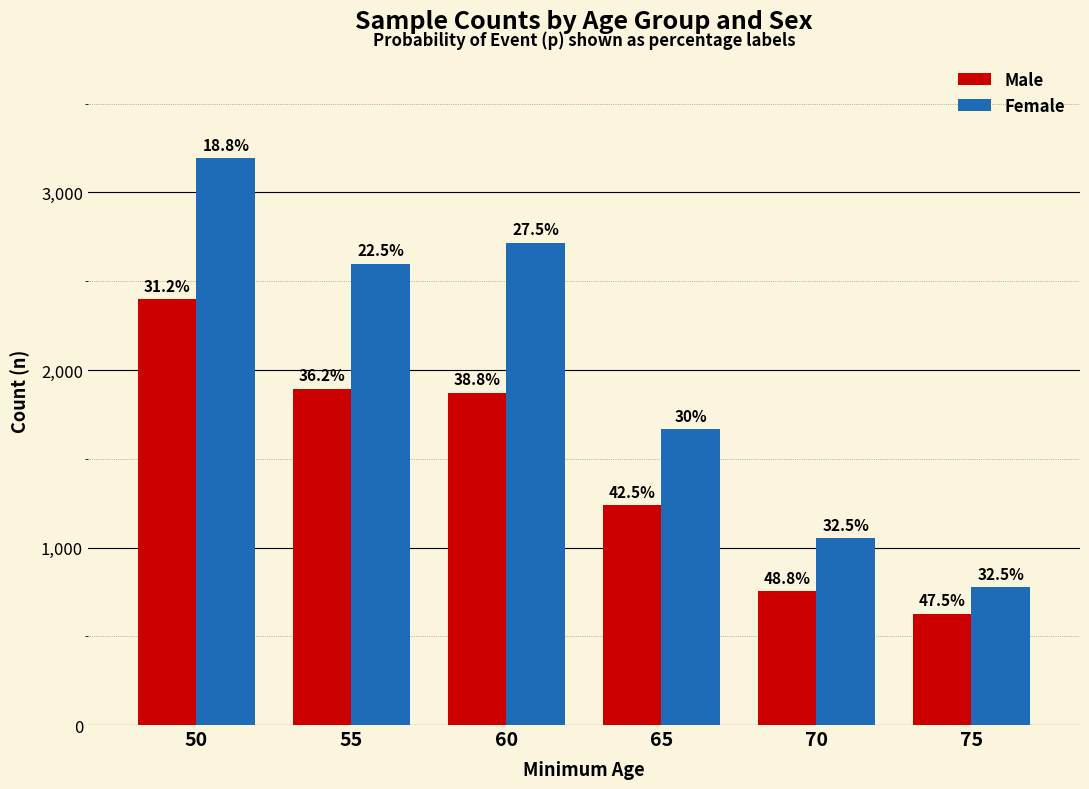

Does the chart contain any negative values?

No